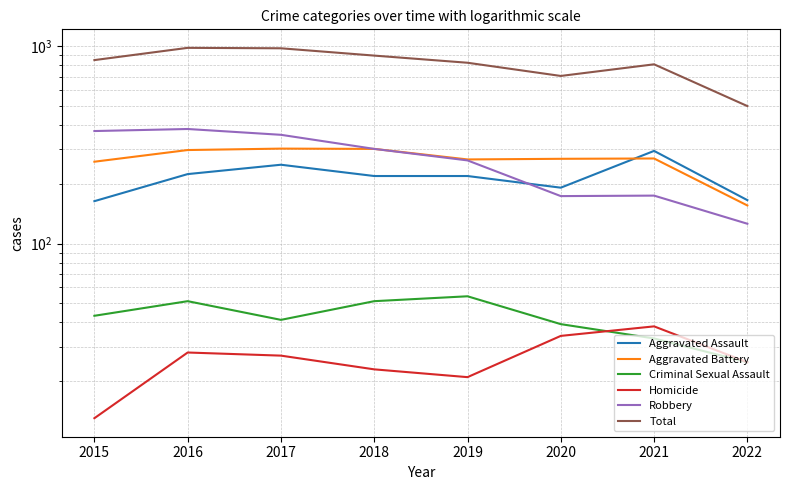

In Total, how many points are higher than both neighbors (excluding endpoints)?

2